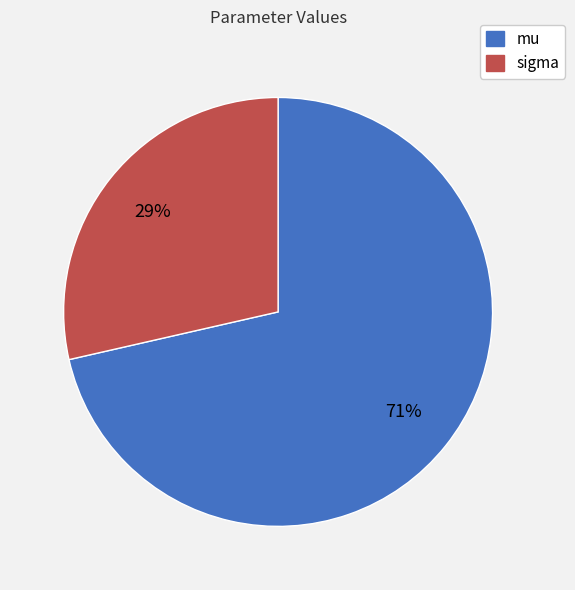

Rank the categories by value from lowest to highest.

sigma, mu